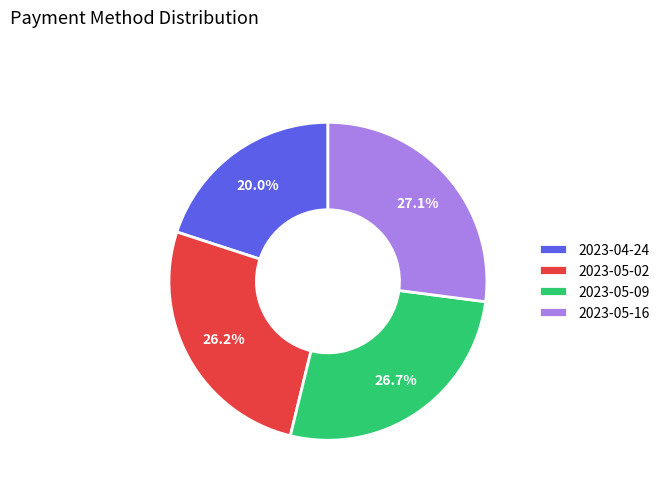

What is the total percentage of 2023-05-02 and 2023-05-16?

53.3%